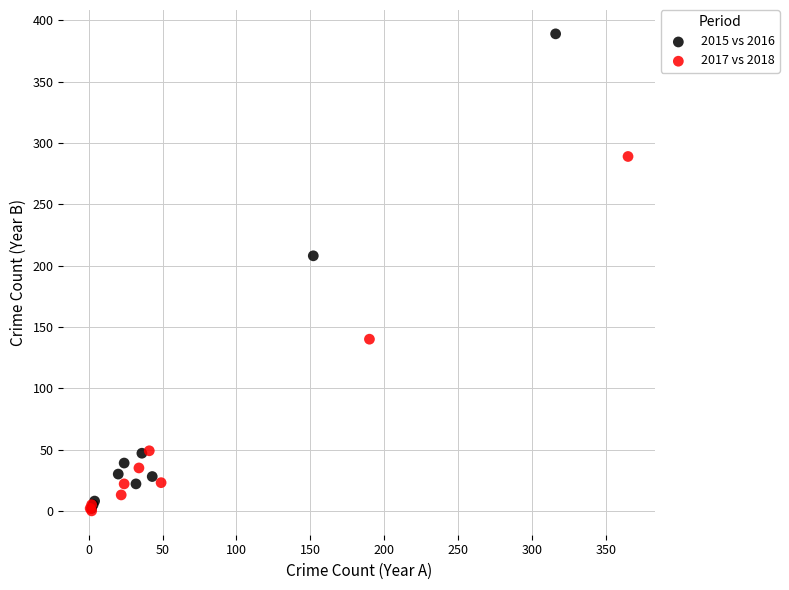

What are all the series names shown in the legend?

2015 vs 2016, 2017 vs 2018